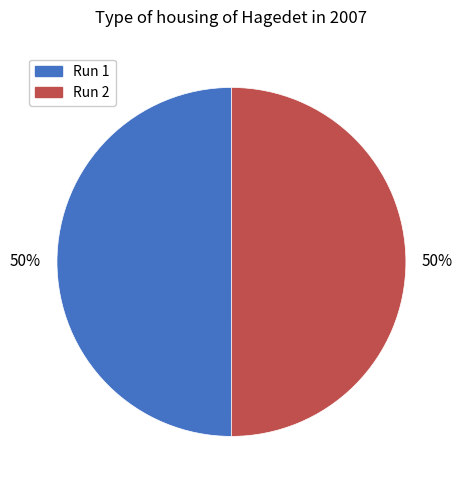

To the nearest percent, what is the combined percentage of Run 2 and Run 1?

100%